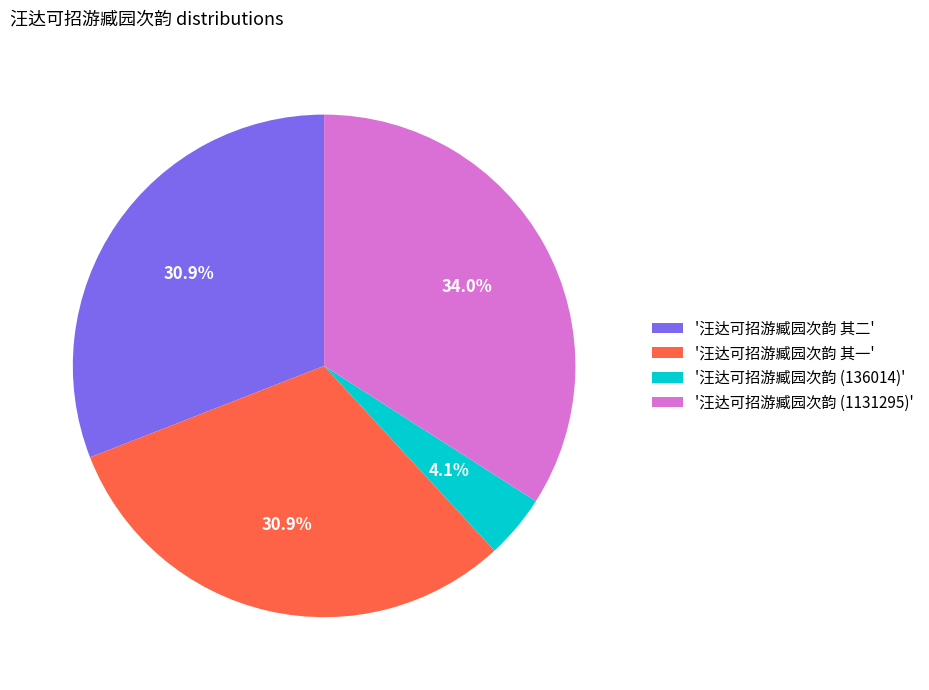

Which category has the smallest portion of the pie?

'汪达可招游臧园次韵 (136014)'